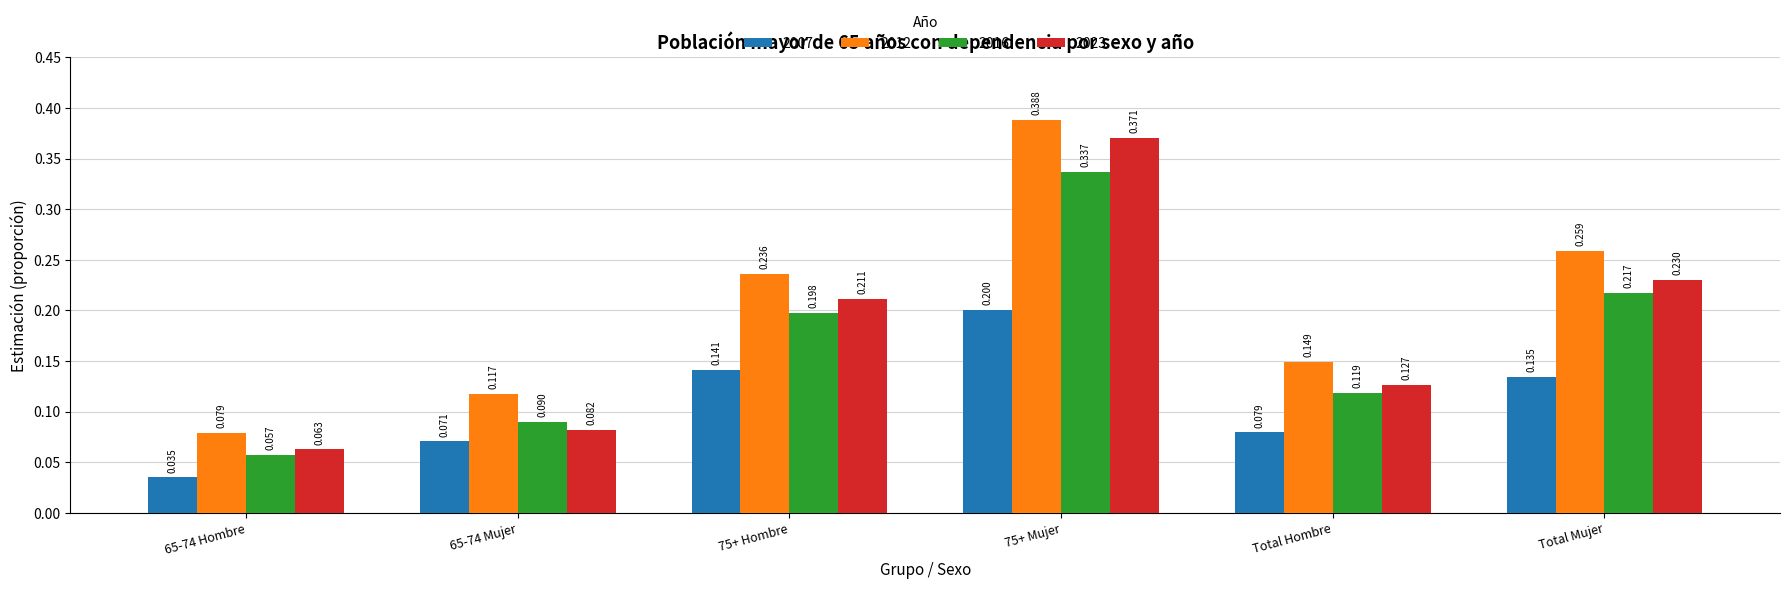

Is the value of 2007 at Total Hombre greater than the value of 2016 at Total Hombre?

No